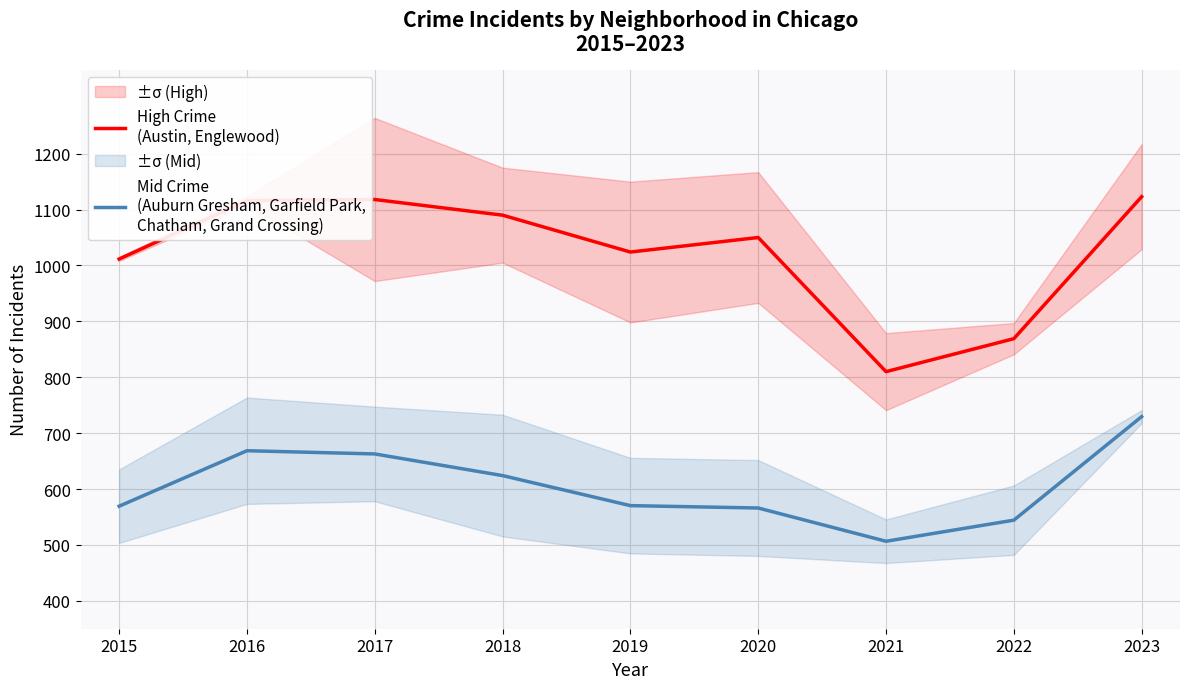

True or false: High Crime
(Austin, Englewood) and Mid Crime
(Auburn Gresham, Garfield Park,
Chatham, Grand Crossing) cross at least once.

False